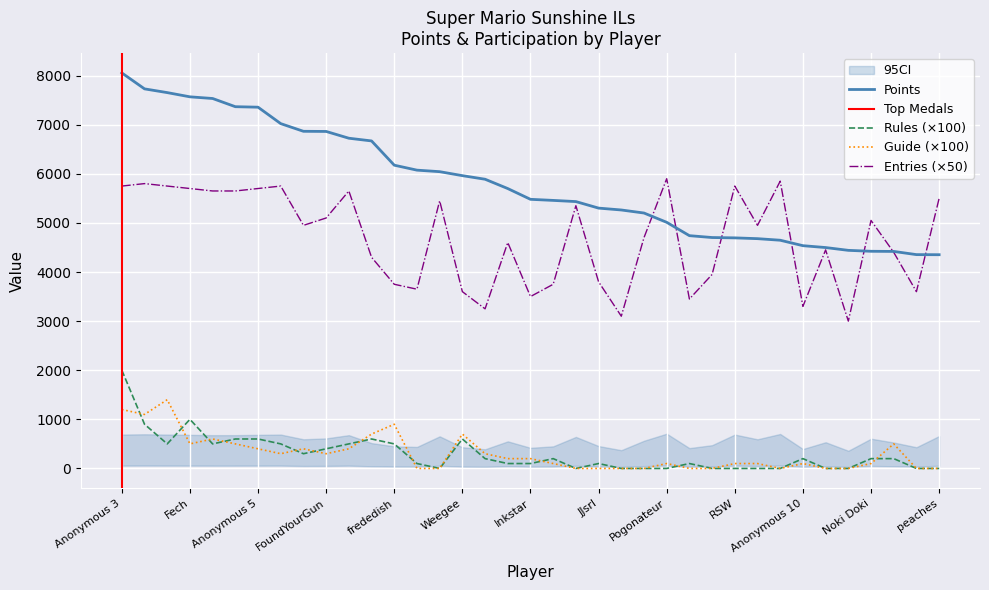

Is the value of Guide at Anonymous 6 greater than the value of Entries at Anonymous 5?

No